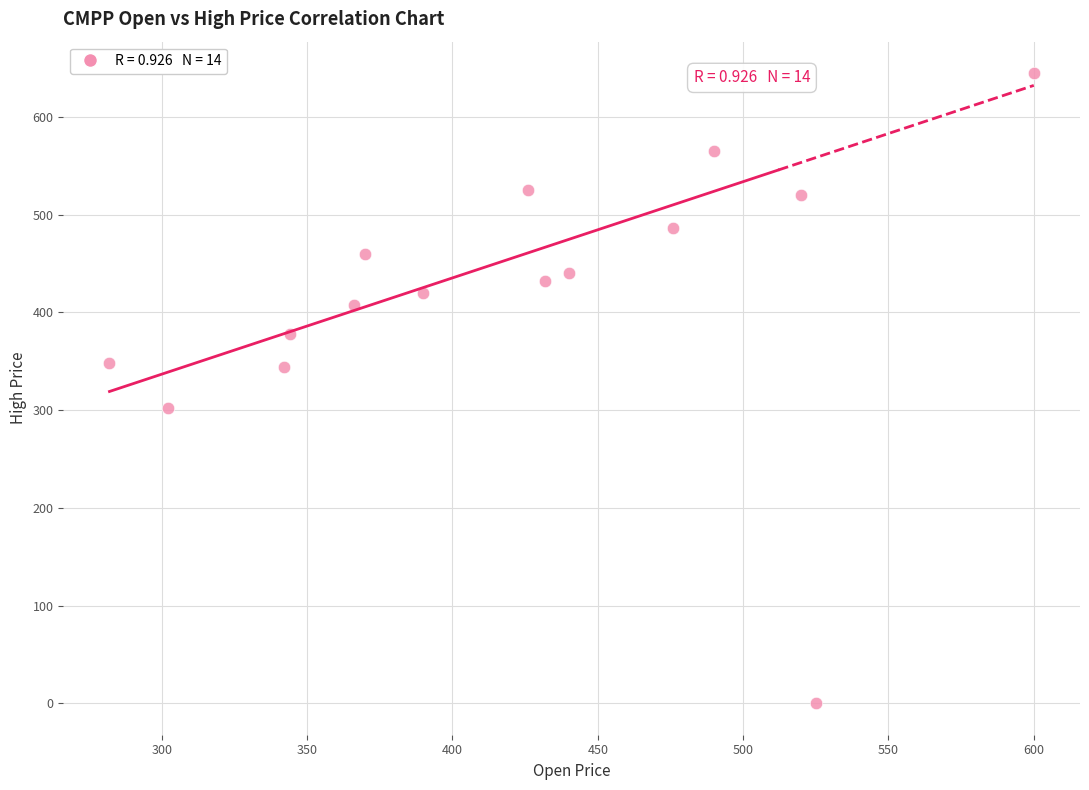

What is the range of Y values (max minus min)?

645